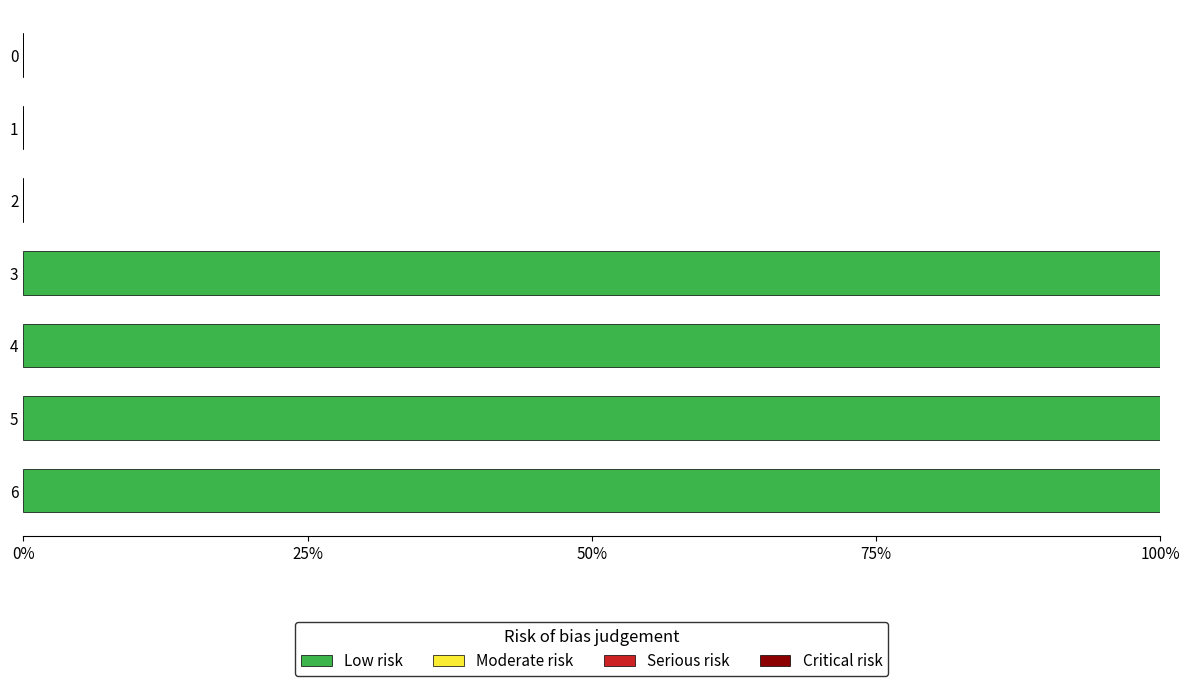

What is the sum of all values?

400